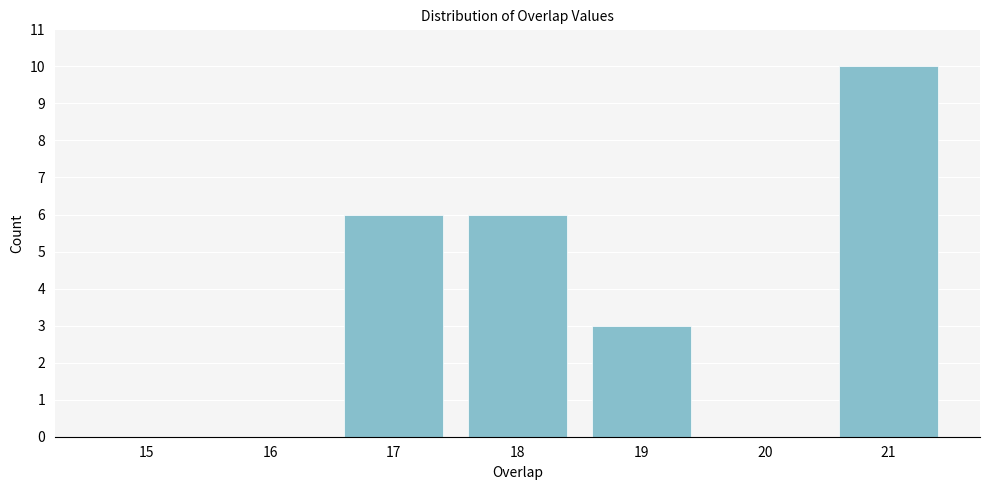

Reading left to right, what are all the values shown in this chart?

15=0	16=0	17=6	18=6	19=3	20=0	21=10